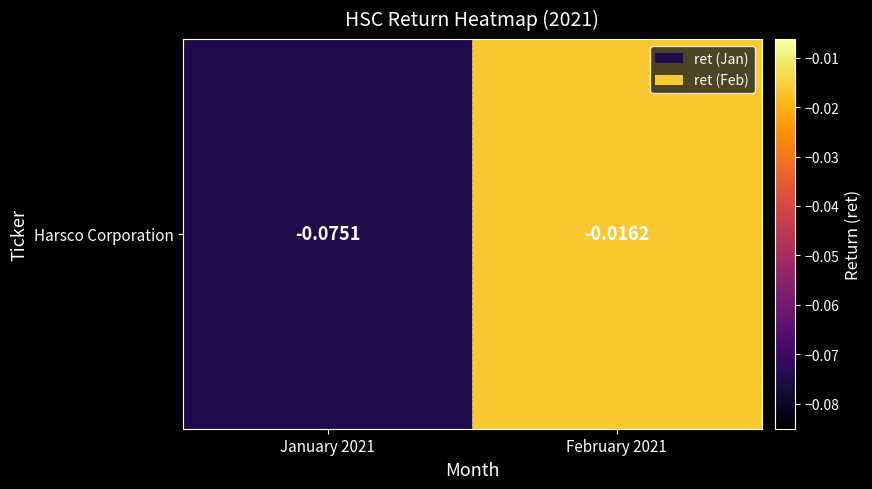

Reading right to left, list all the values displayed in this chart.

February 2021=-0.0	January 2021=-0.1